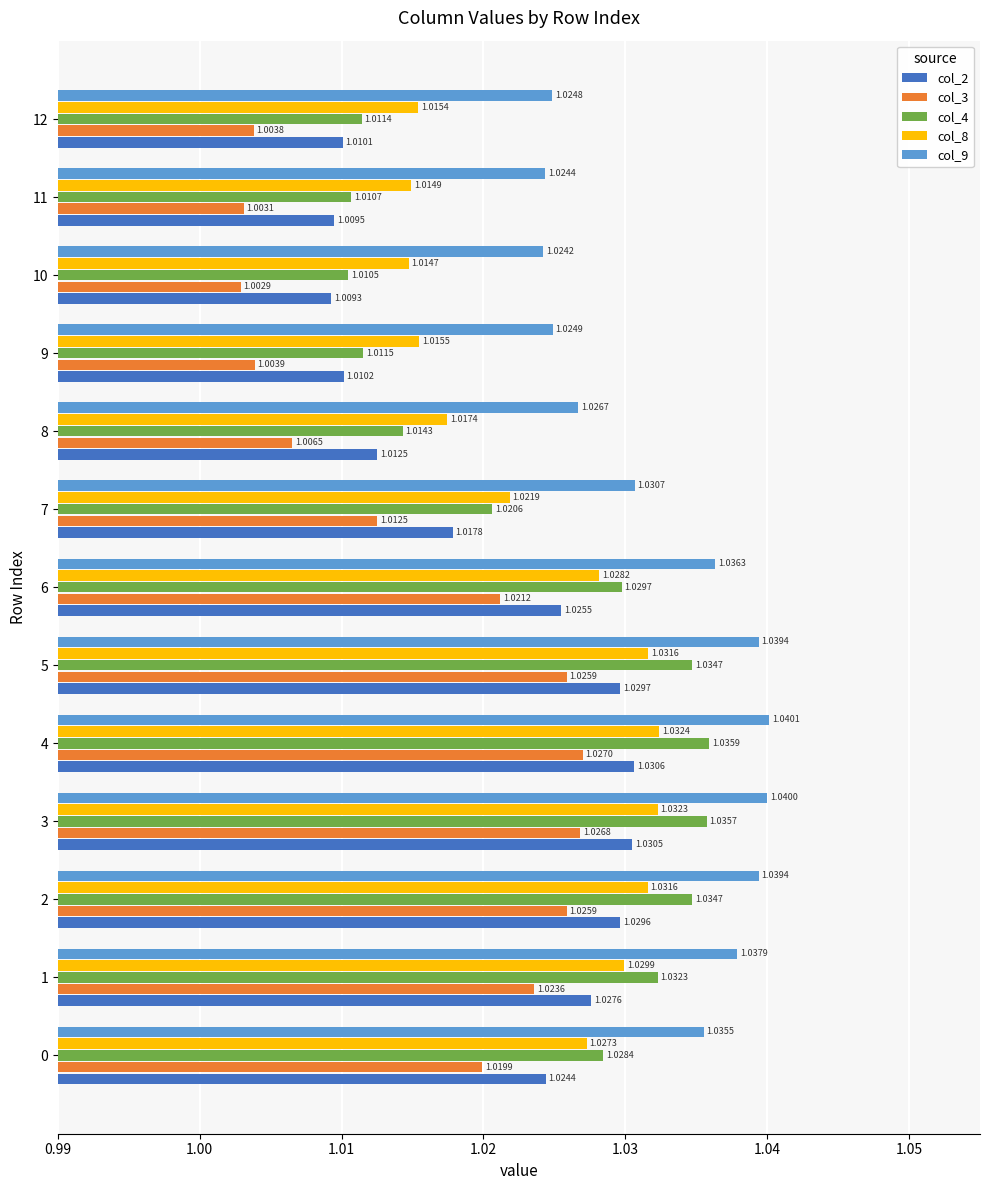

What is the sum of the col_8 values at 9 and 6?

2.0